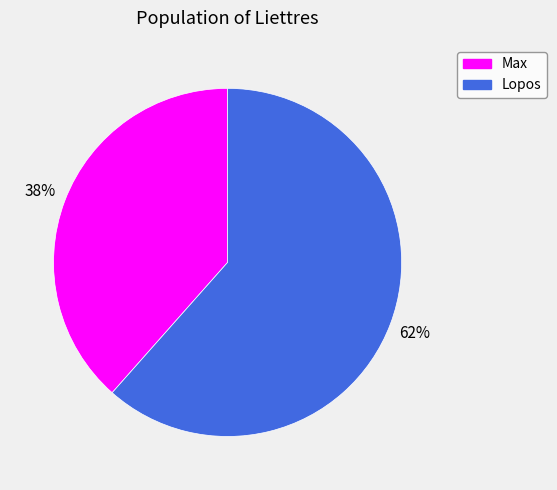

Does Lopos represent more than half of the total?

Yes